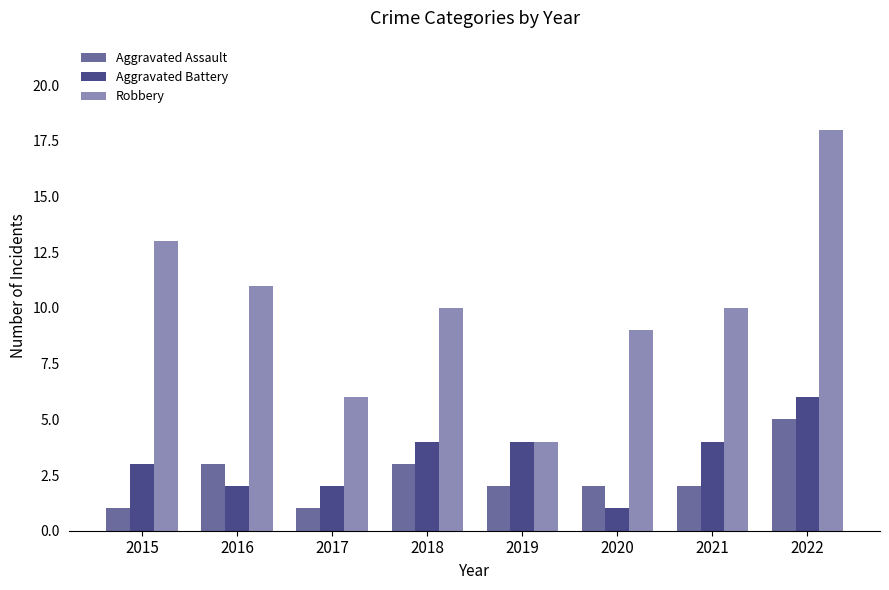

List the series in order of their peak value, lowest first.

Aggravated Assault, Aggravated Battery, Robbery